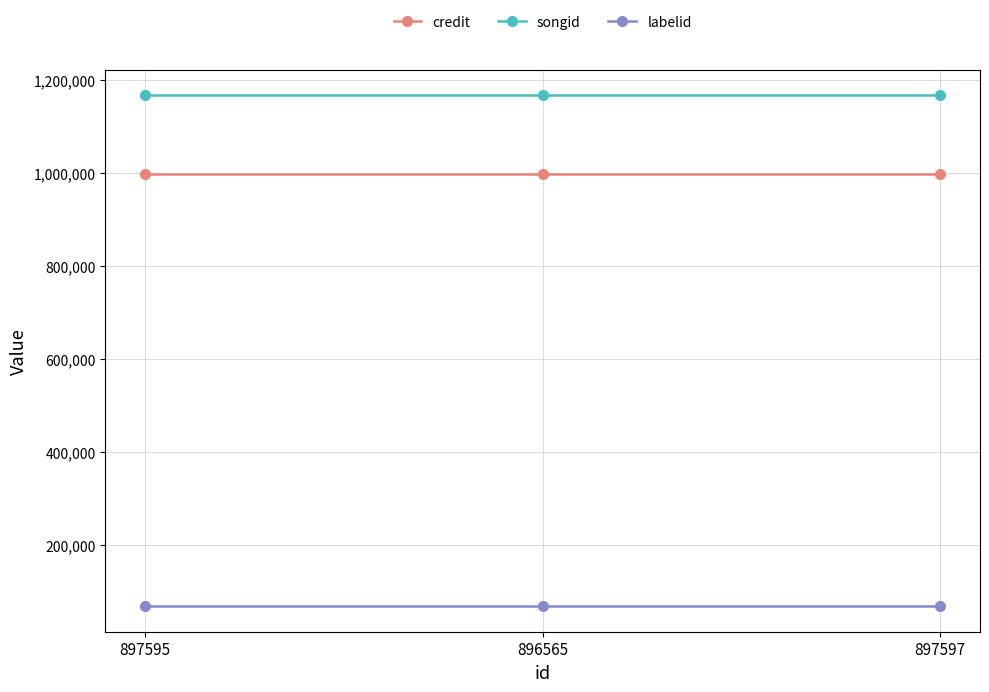

At how many categories does at least one series exceed 90560?

3